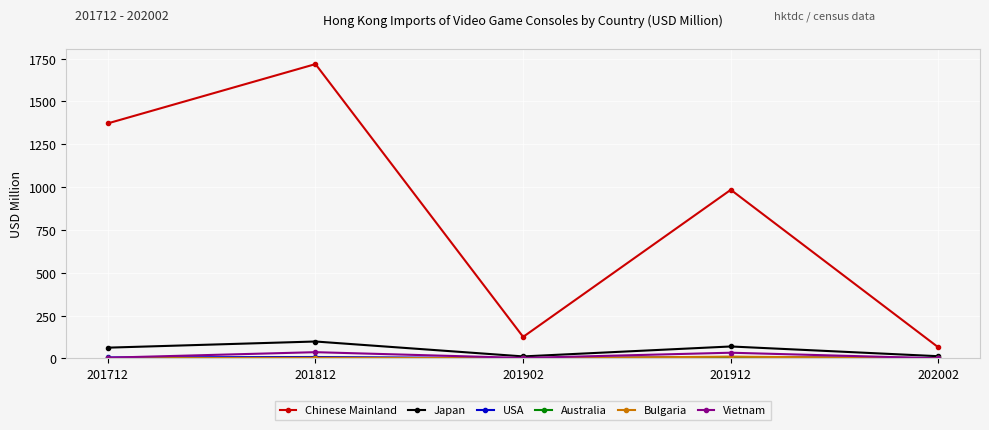

What is the approximate value of Vietnam at 202002?

0.9